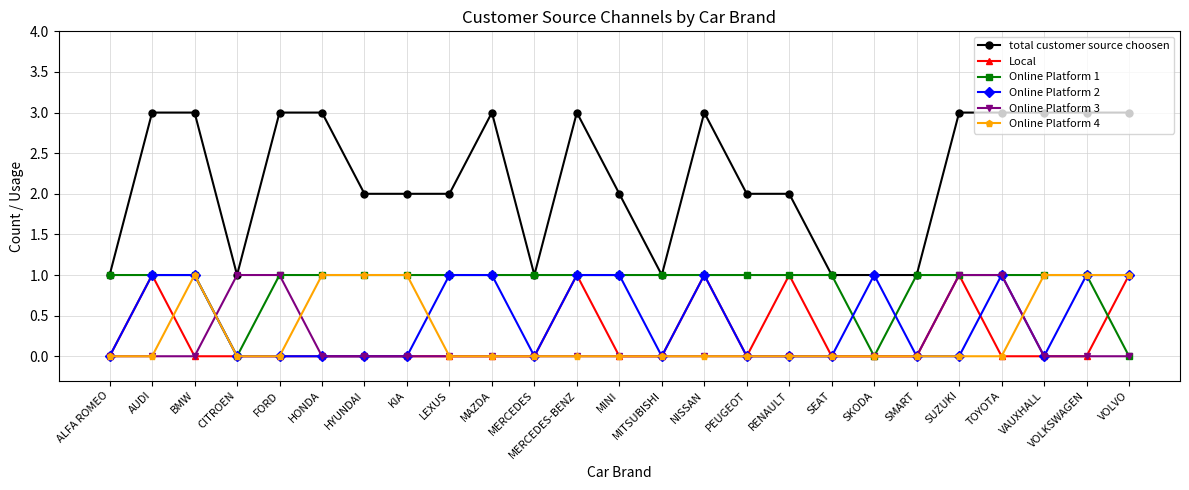

At which category does total customer source choosen reach its first local valley?

CITROEN